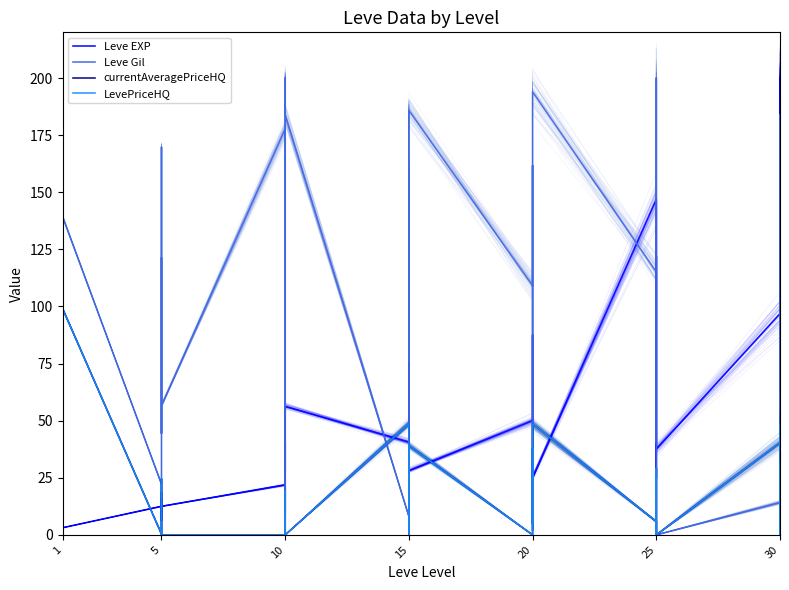

The LevePriceHQ series shows 17.1 at 15. True or false?

False